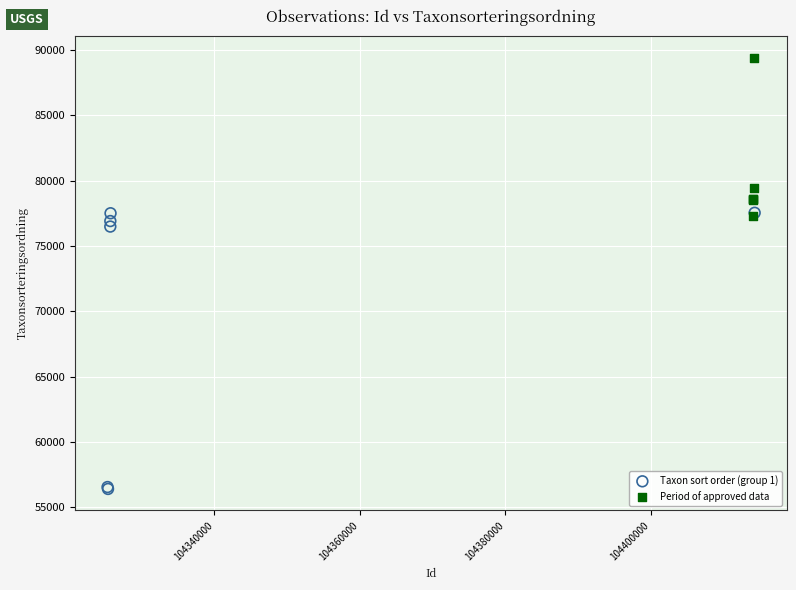

Which series contains the highest Y value?

Period of approved data